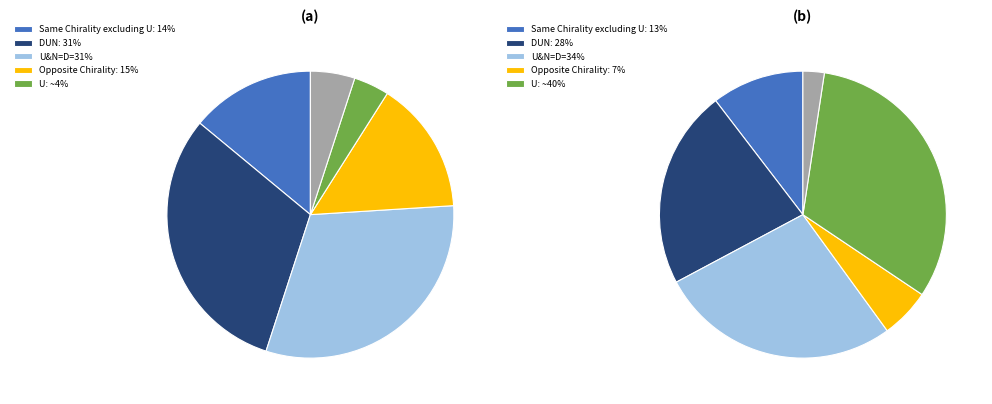

To the nearest percent, what is the average slice percentage?

8%